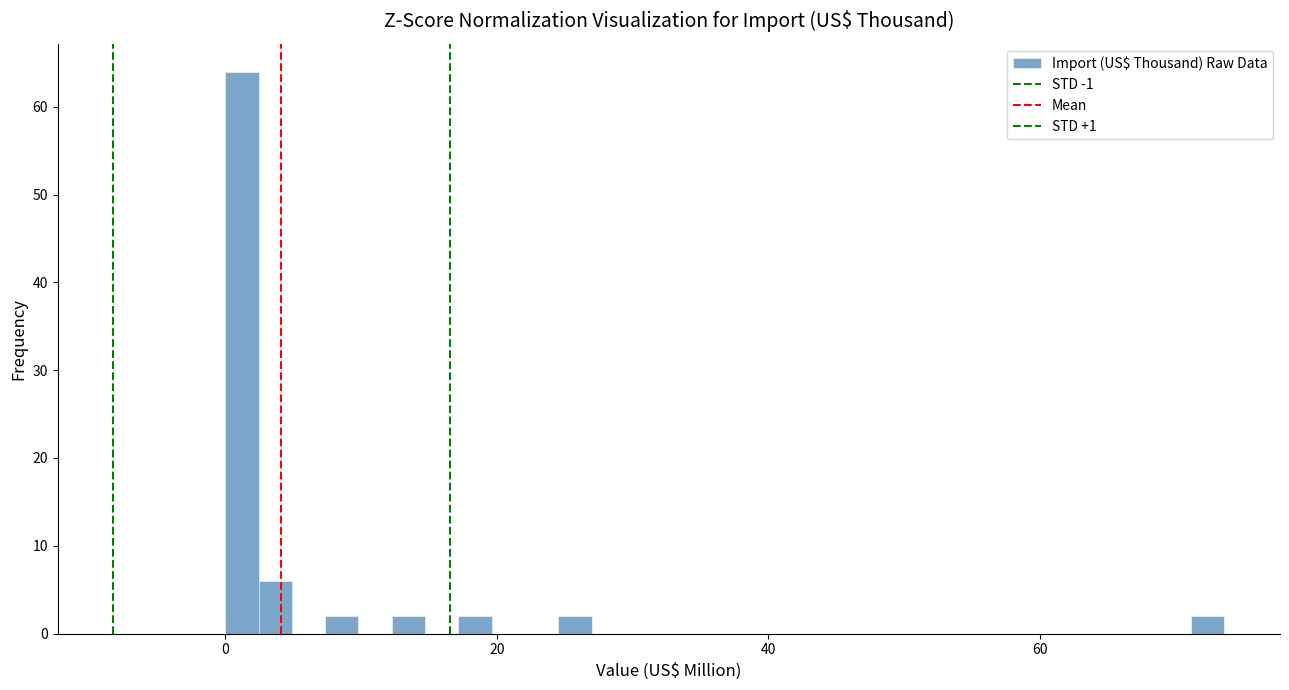

Read against the x-axis, roughly where is the centre of the tallest bar?

2